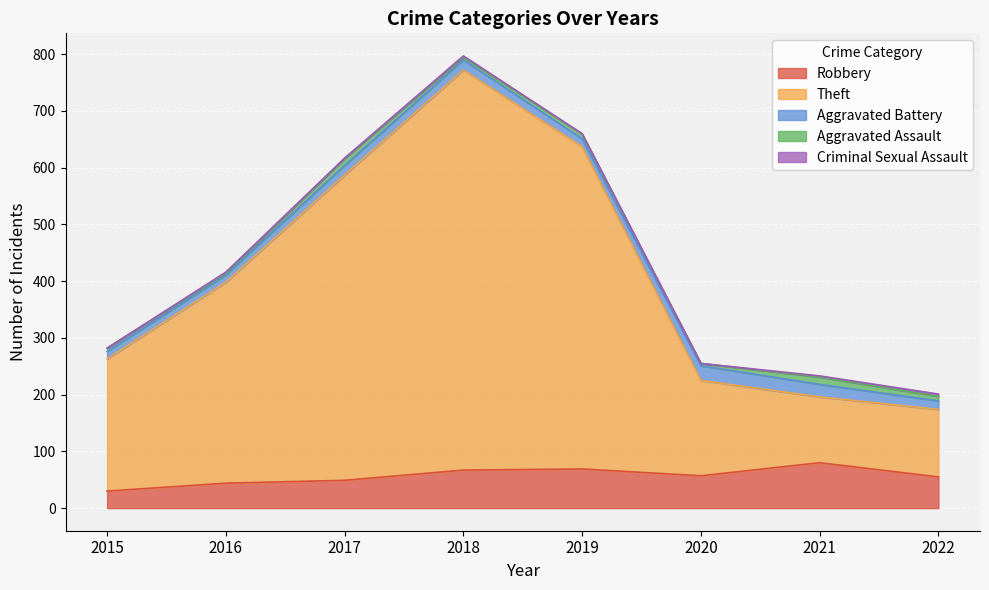

What is the value of the Criminal Sexual Assault point at the 4th from the left?

2